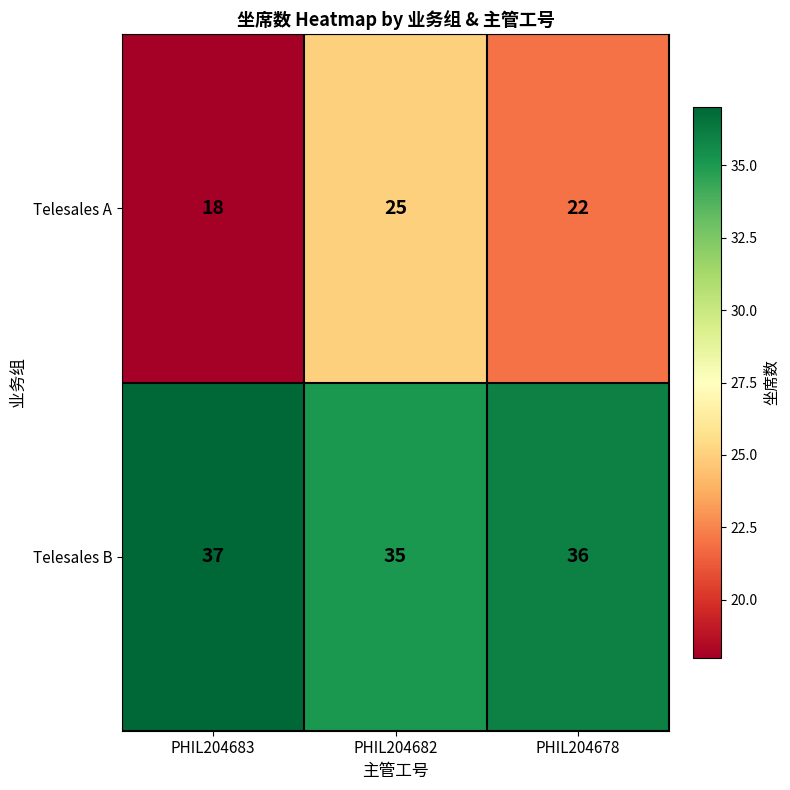

Rank the series by their average value, from highest to lowest.

Telesales B, Telesales A